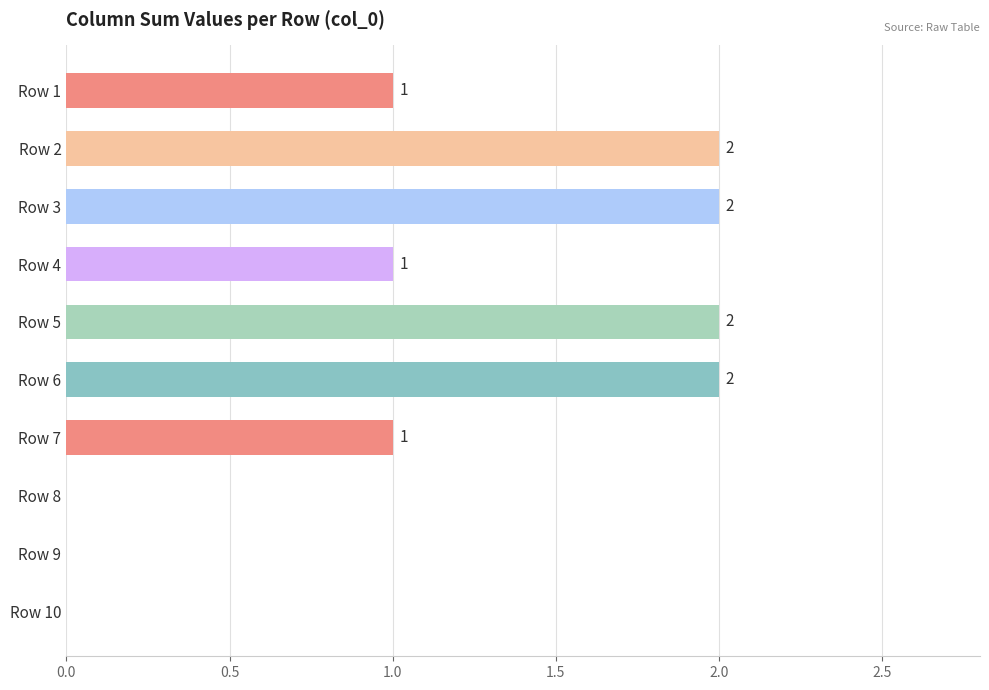

Reading top to bottom, transcribe all the data shown in this chart.

Row 1=1	Row 2=2	Row 3=2	Row 4=1	Row 5=2	Row 6=2	Row 7=1	Row 8=0	Row 9=0	Row 10=0